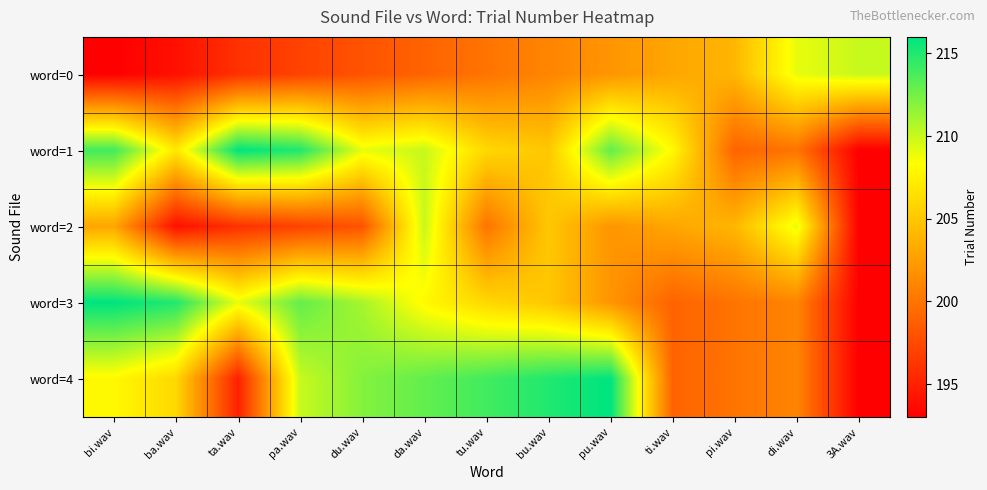

Between da.wav and tu.wav, which series saw the biggest shift?

word=2